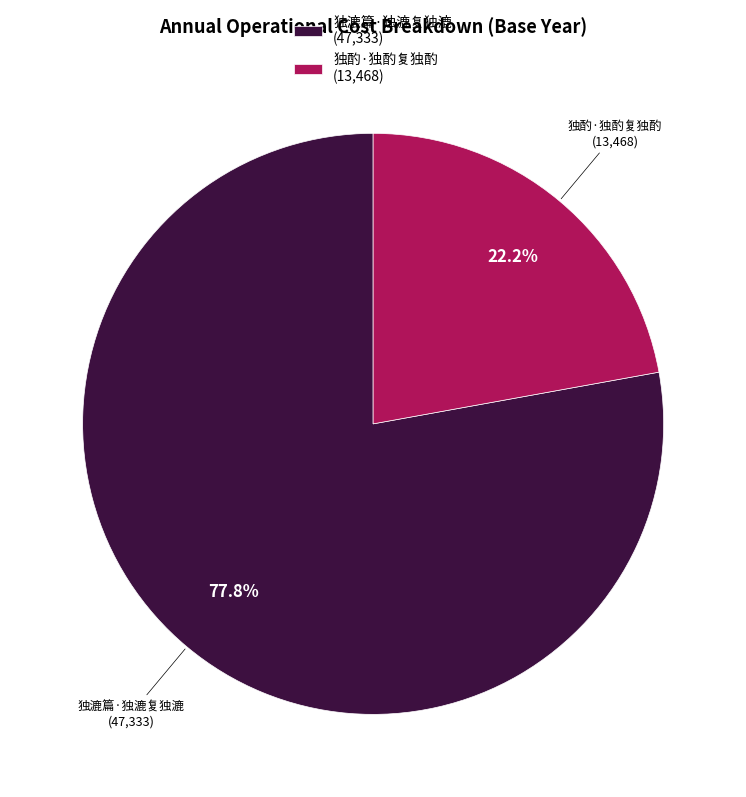

To the nearest percent, what is the difference between the 独漉篇·独漉复独漉 and 独酌·独酌复独酌 slice percentages?

56%